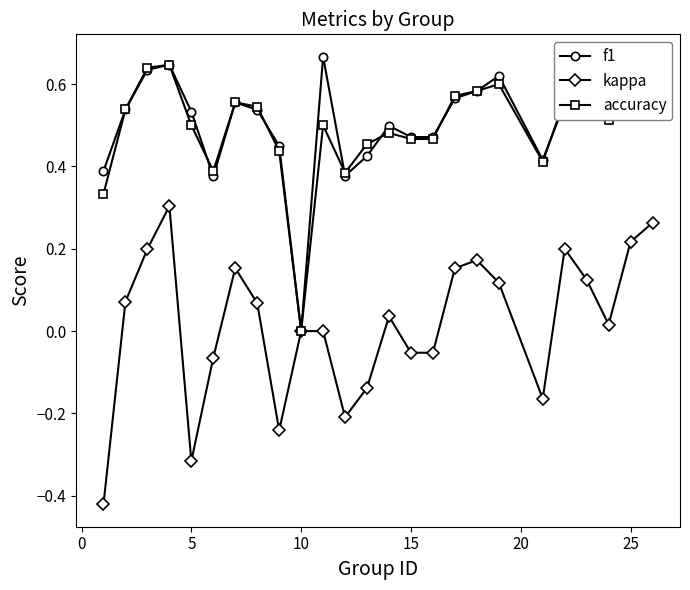

True or false: f1 has more than 2 points higher than both neighbors.

True